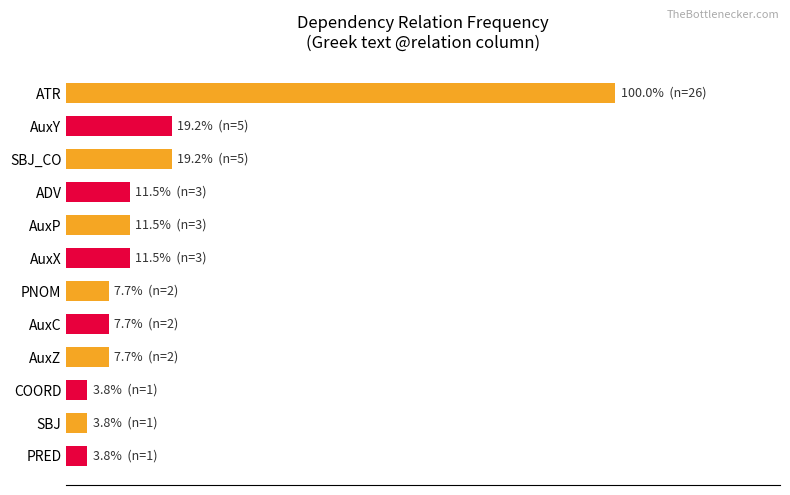

Are the bars horizontal?

Yes